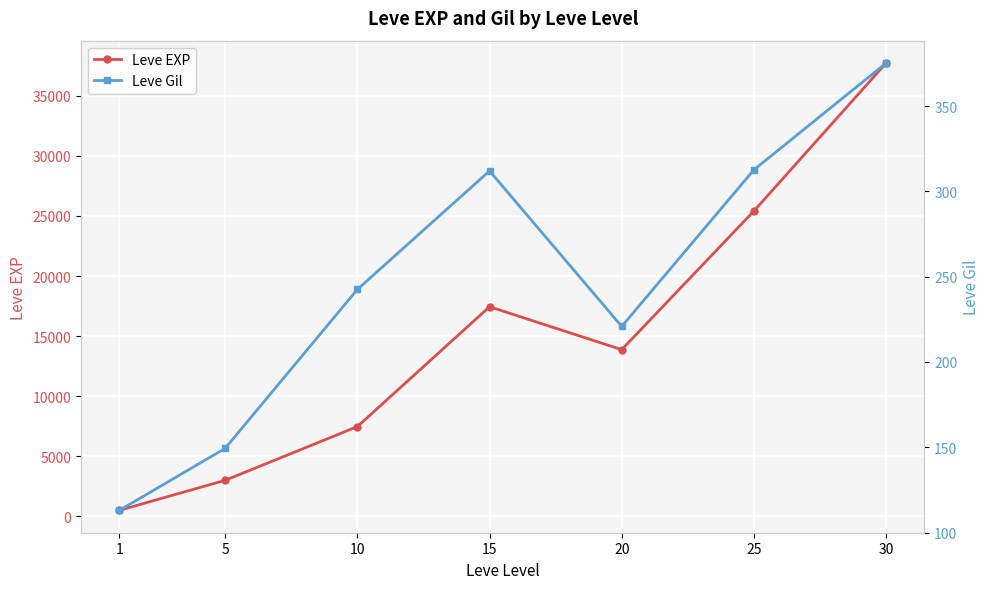

At which label is Leve EXP closest to 19112?

15